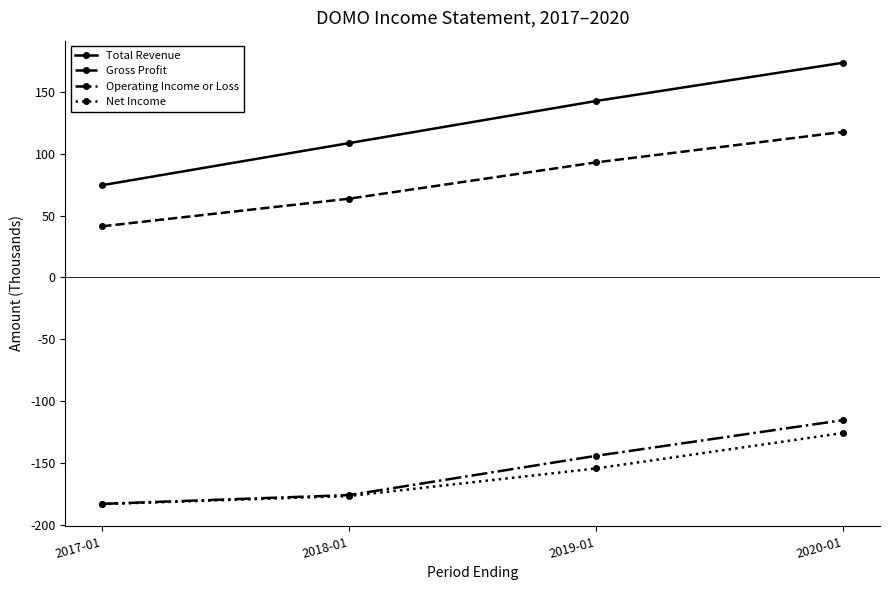

What is the average value of the Total Revenue series?

124.7